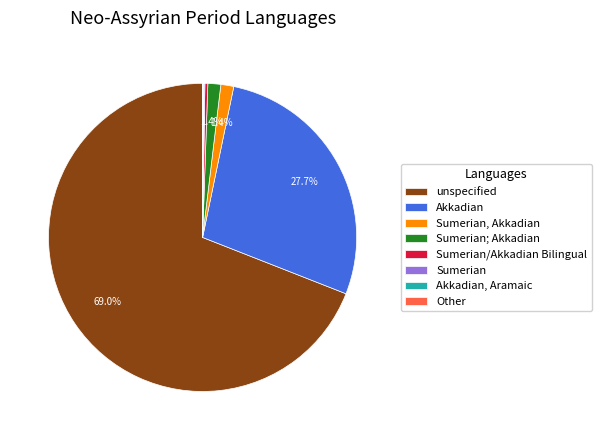

Does unspecified represent more than half of the total?

Yes